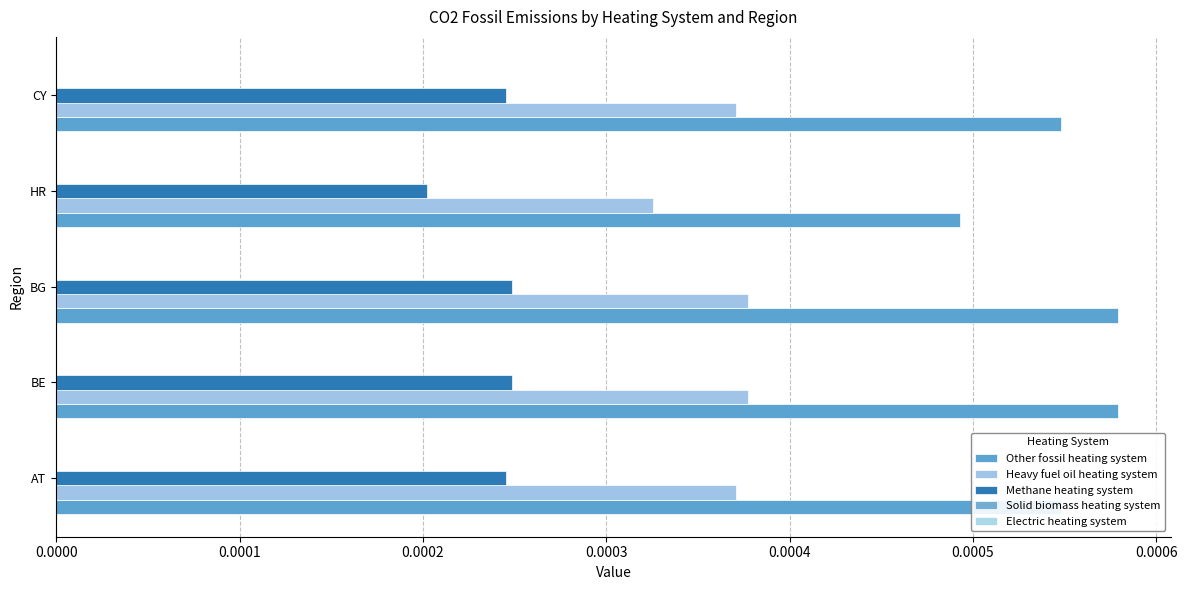

How many categories are shown in the chart?

5